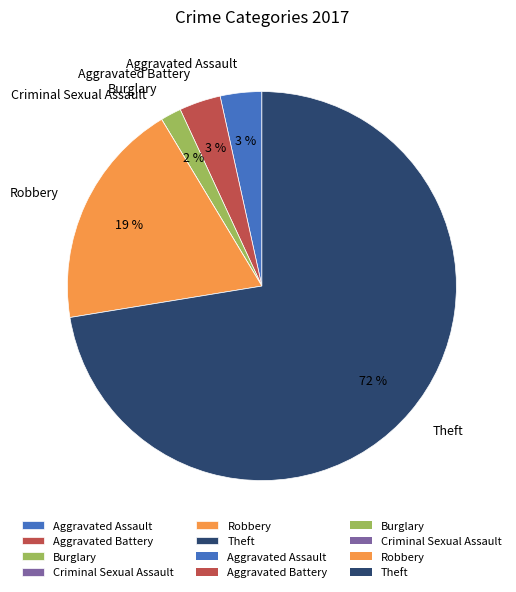

True or false: Aggravated Battery accounts for 3% of the total.

True